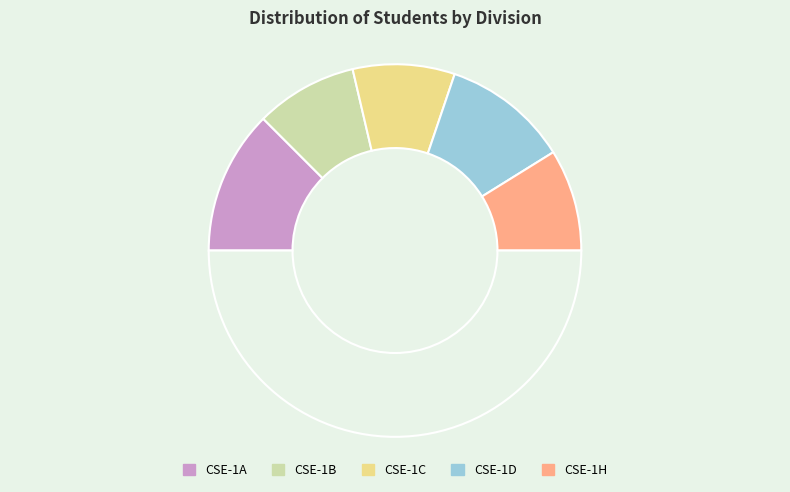

What is the smallest slice in the pie chart?

CSE-1B